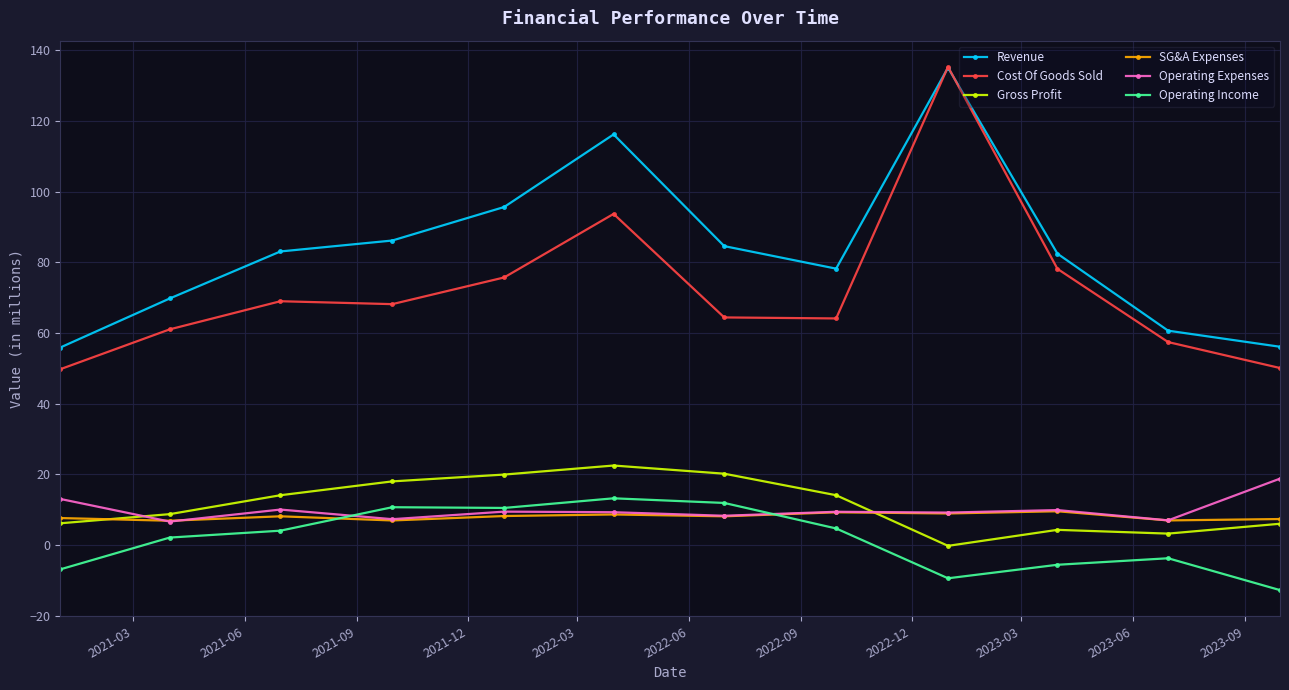

True or false: Operating Income has more than 0 points higher than both neighbors.

True